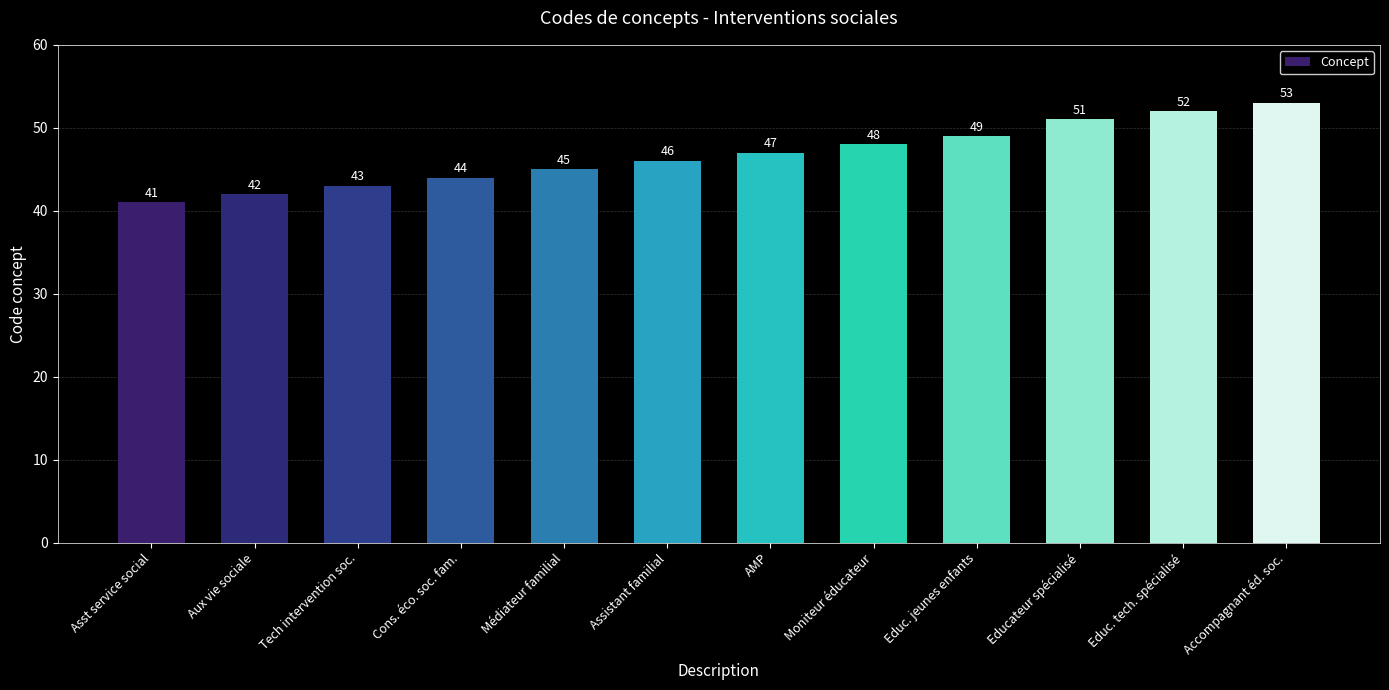

Is it true that the value at Moniteur éducateur is 30?

False